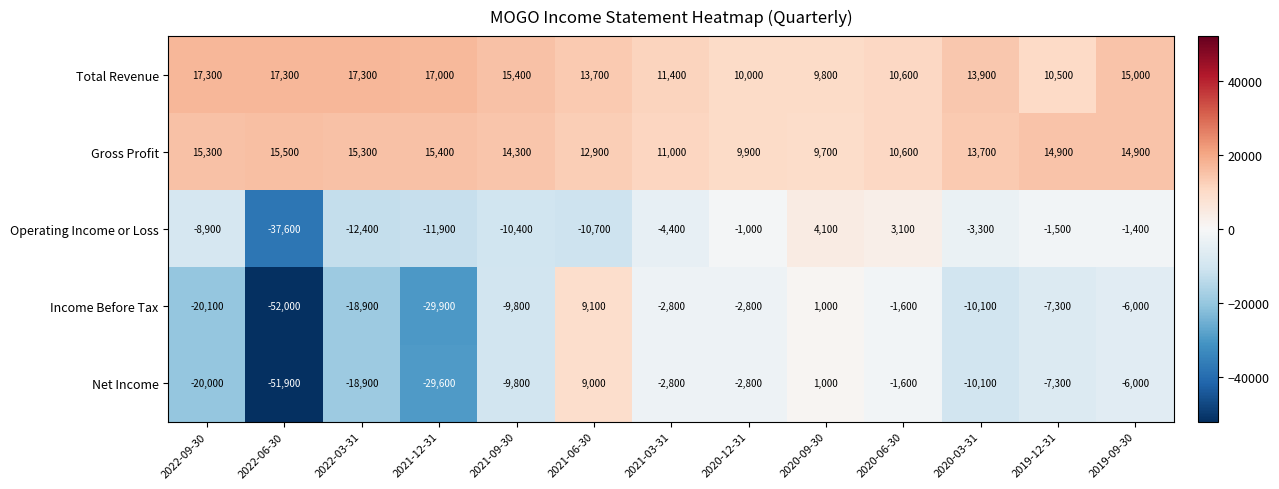

Between 2021-06-30 and 2020-12-31, which series saw the biggest shift?

Income Before Tax